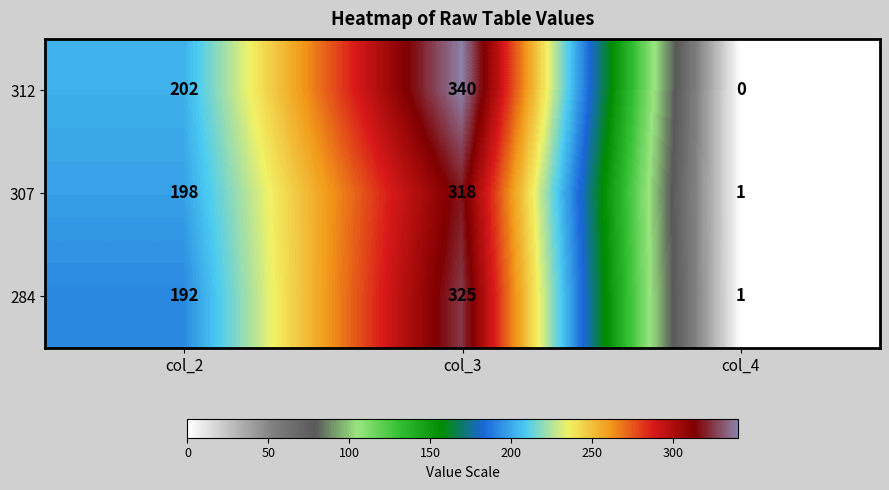

What is the total value across all series at col_4?

2